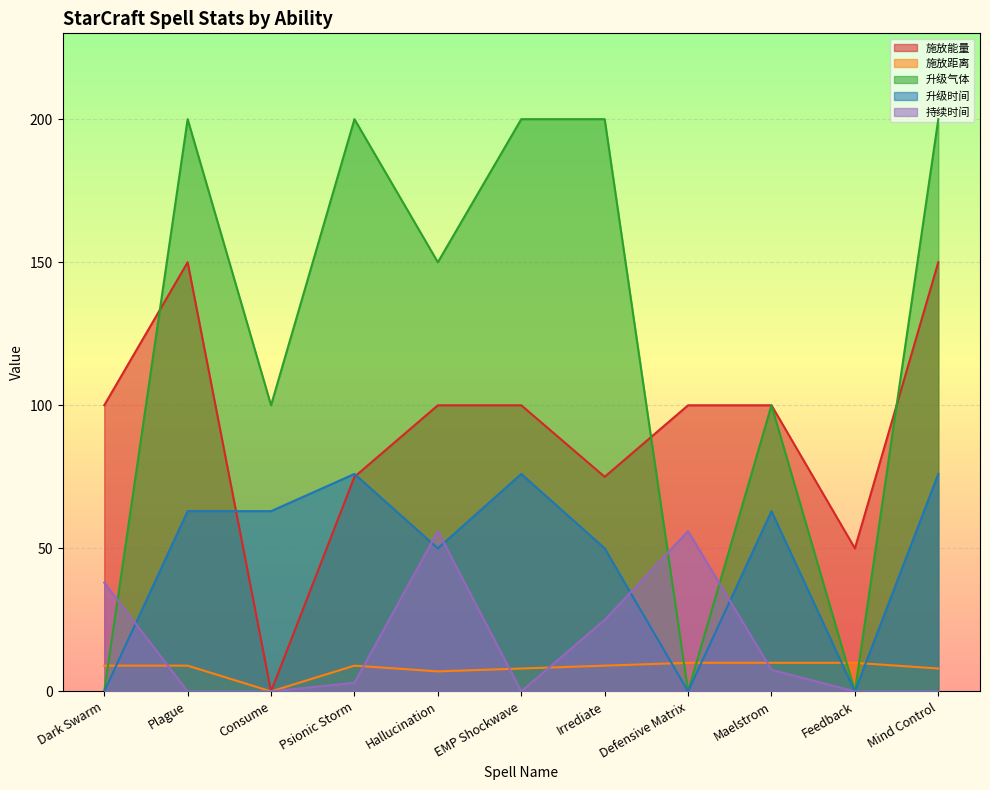

Reading left to right, list all the values displayed in this chart.

施放能量: 100.0	150.0	0.0	75.0	100.0	100.0	75.0	100.0	100.0	50.0	150.0
施放距离: 9.0	9.0	0.0	9.0	7.0	8.0	9.0	10.0	10.0	10.0	8.0
升级气体: 0.0	200.0	100.0	200.0	150.0	200.0	200.0	0.0	100.0	0.0	200.0
升级时间: 0.0	63.0	63.0	76.0	50.0	76.0	50.0	0.0	63.0	0.0	76.0
持续时间: 38.0	0.0	0.0	3.0	56.0	0.0	25.0	56.0	7.6	0.0	0.0